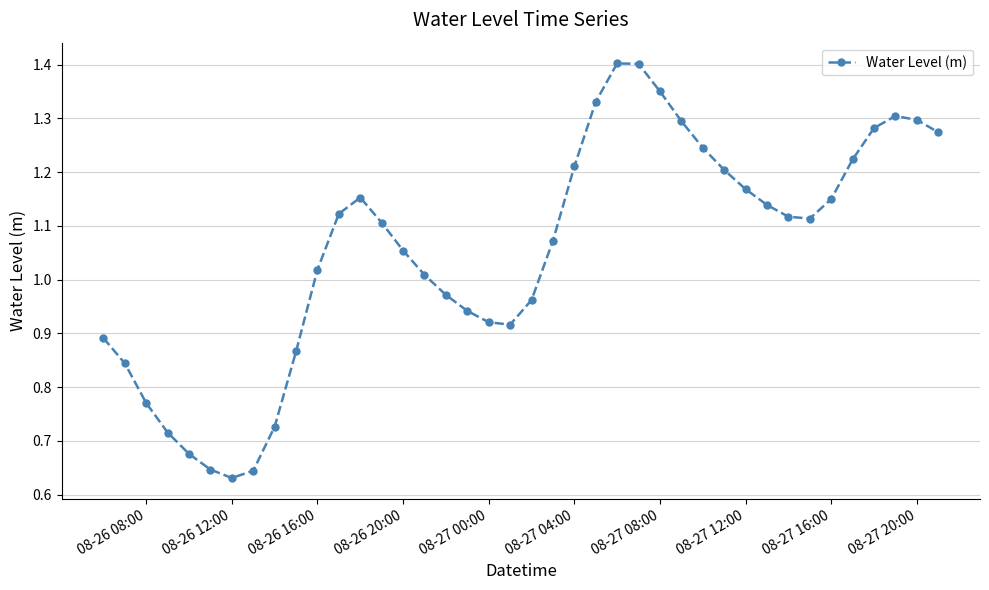

What is the sum of all values?

42.2